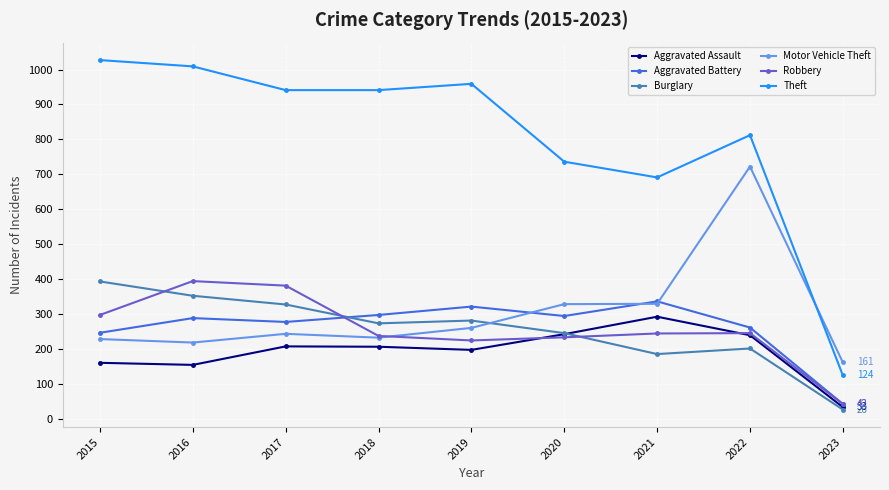

True or false: Burglary and Robbery intersect in this chart.

True